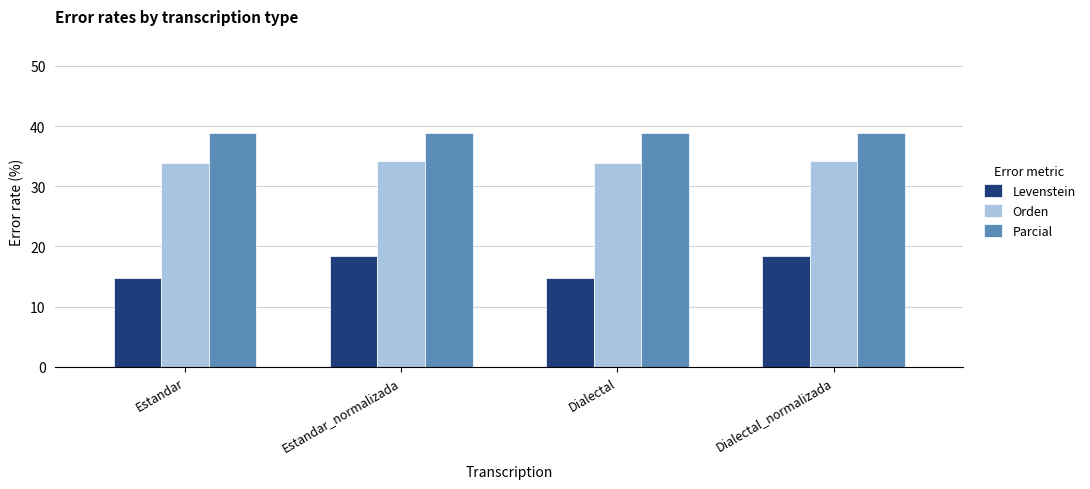

Reading left to right, what are all the values shown in this chart?

Levenstein: Estandar=14.7	Estandar_normalizada=18.4	Dialectal=14.7	Dialectal_normalizada=18.4
Orden: Estandar=33.9	Estandar_normalizada=34.2	Dialectal=33.9	Dialectal_normalizada=34.2
Parcial: Estandar=38.9	Estandar_normalizada=38.9	Dialectal=38.9	Dialectal_normalizada=38.9